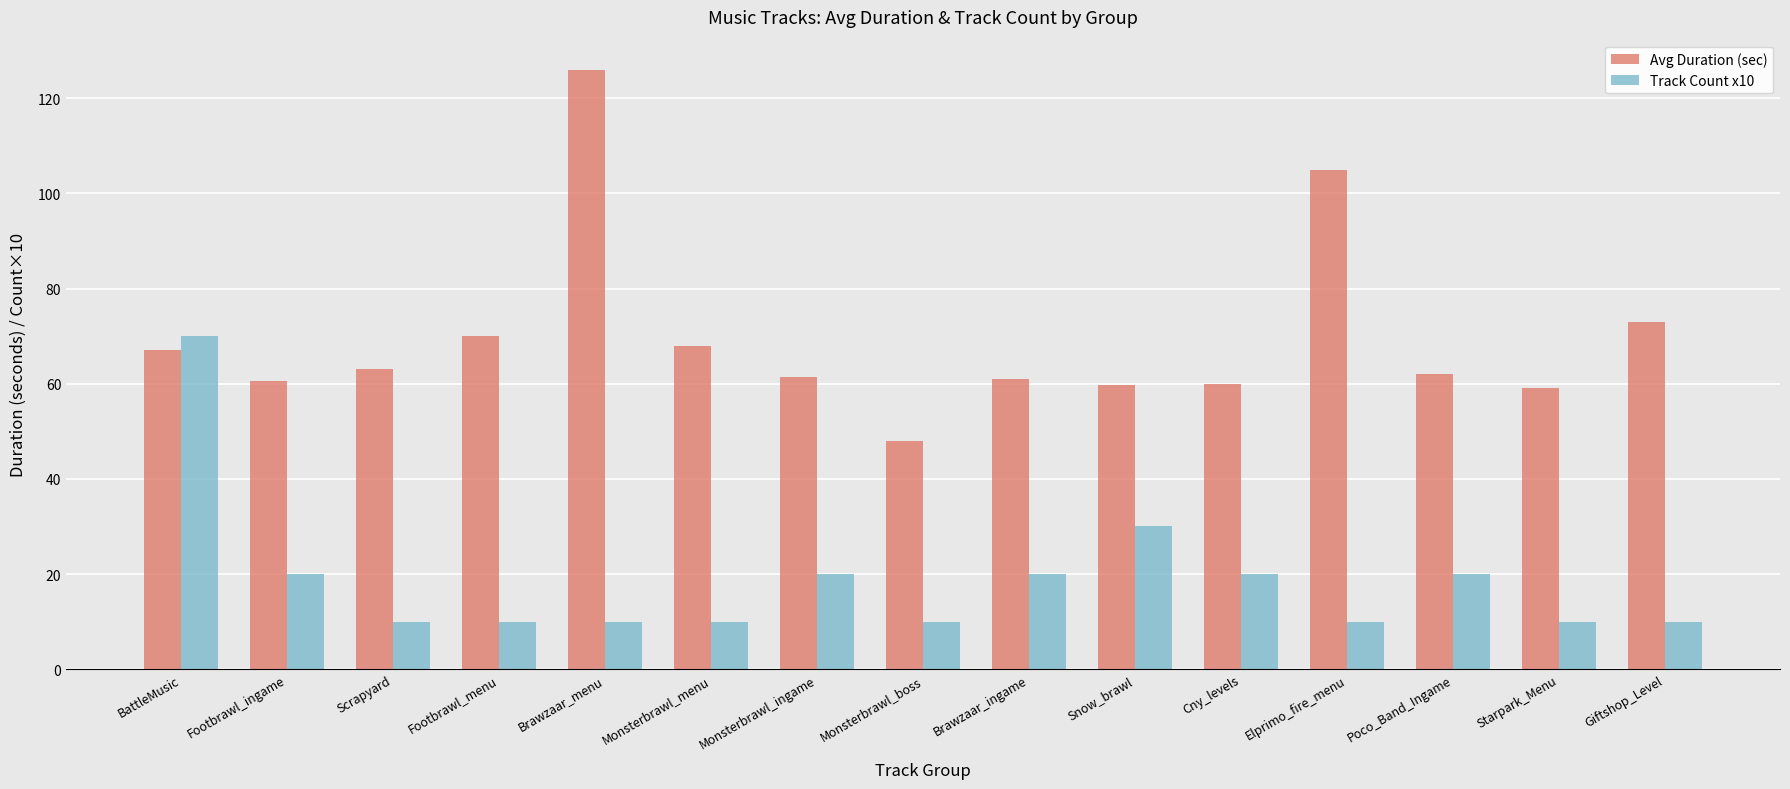

List the series in order of their peak value, highest first.

Avg Duration (sec), Track Count x10